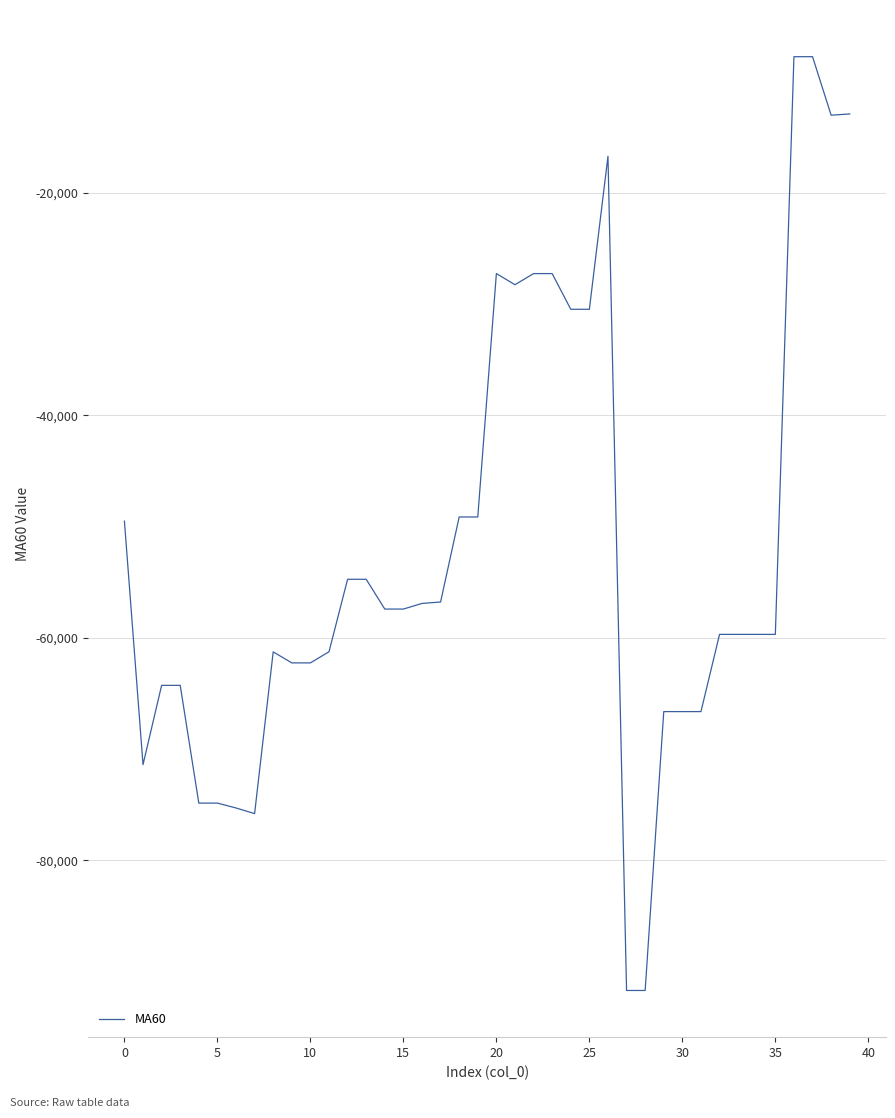

What is the difference between the maximum and minimum values?

83966.0